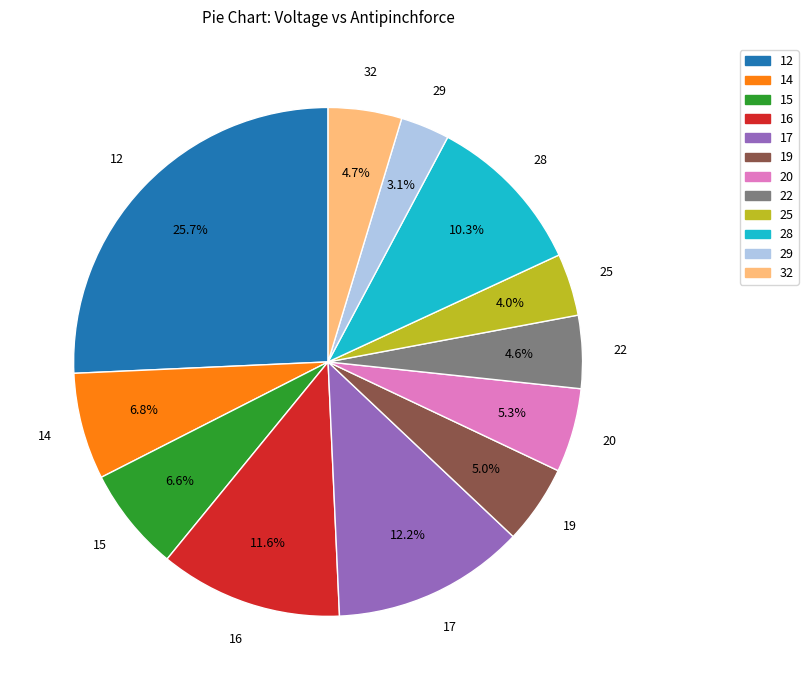

What is the ratio of the value at 14 to the value at 22?

1.5